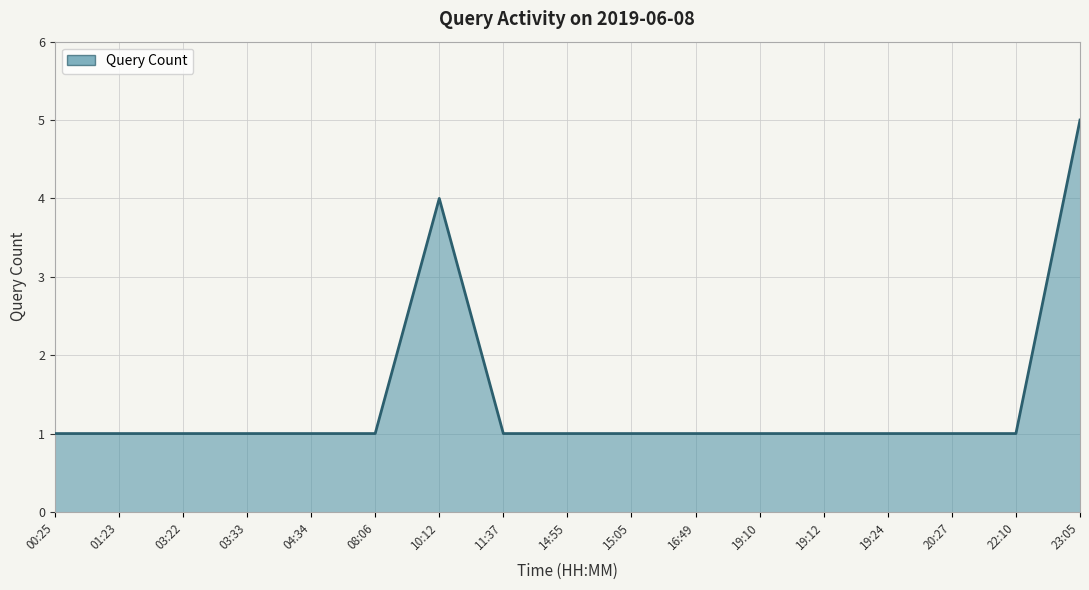

Reading left to right, transcribe all the data shown in this chart.

1	1	1	1	1	1	4	1	1	1	1	1	1	1	1	1	5